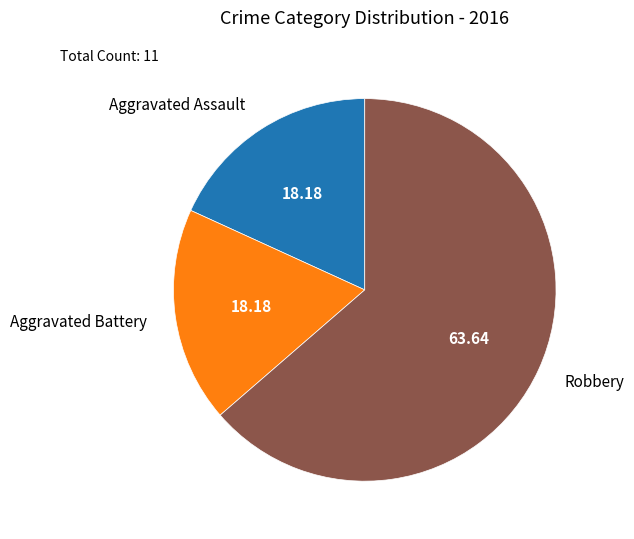

Which category has the biggest portion of the pie?

Robbery